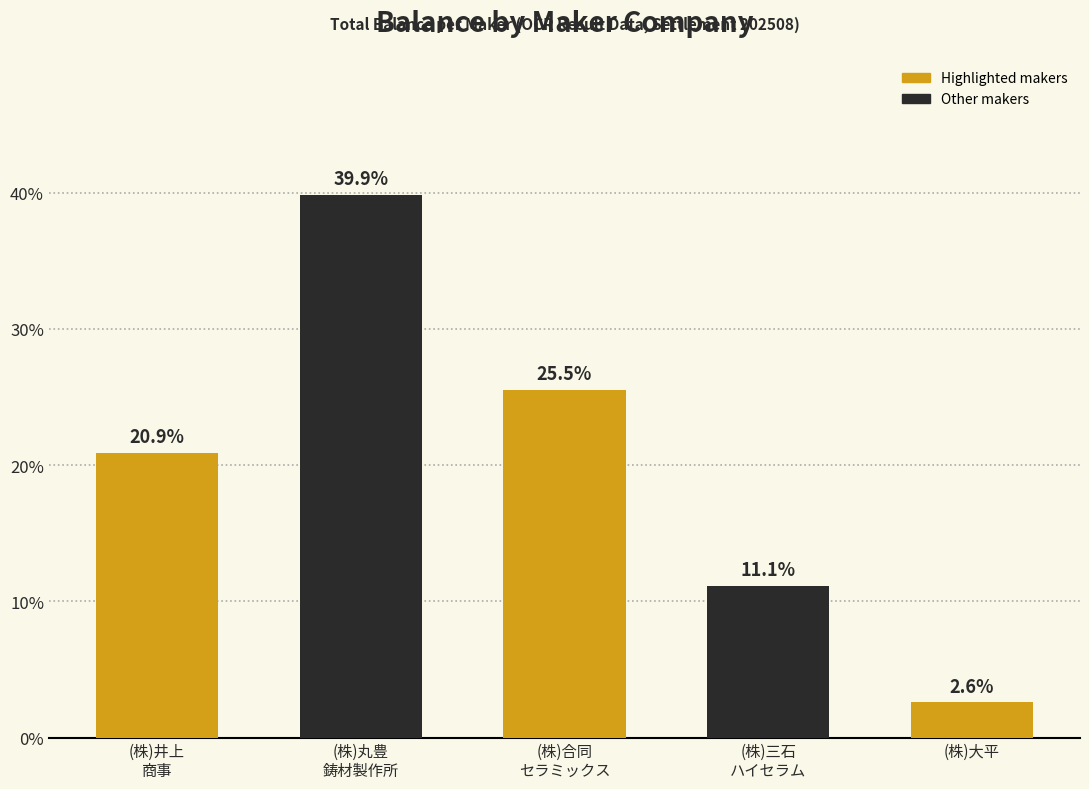

At which label is the value closest to 21?

(株)井上
商事